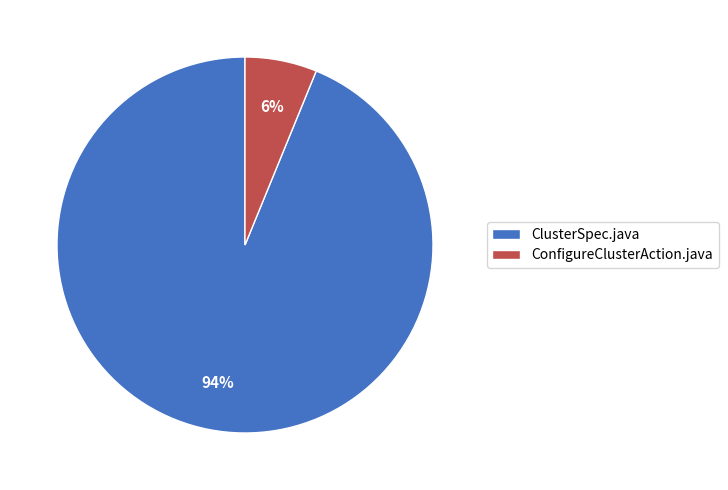

To the nearest percent, what is the combined percentage of ClusterSpec.java and ConfigureClusterAction.java?

100%